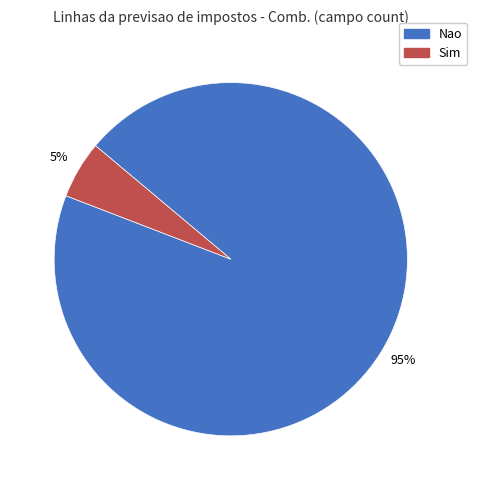

Is there a majority slice in this chart?

Yes